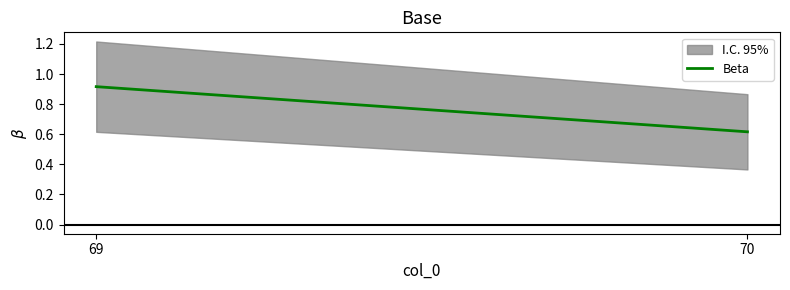

What is the difference between the maximum and minimum values?

0.3